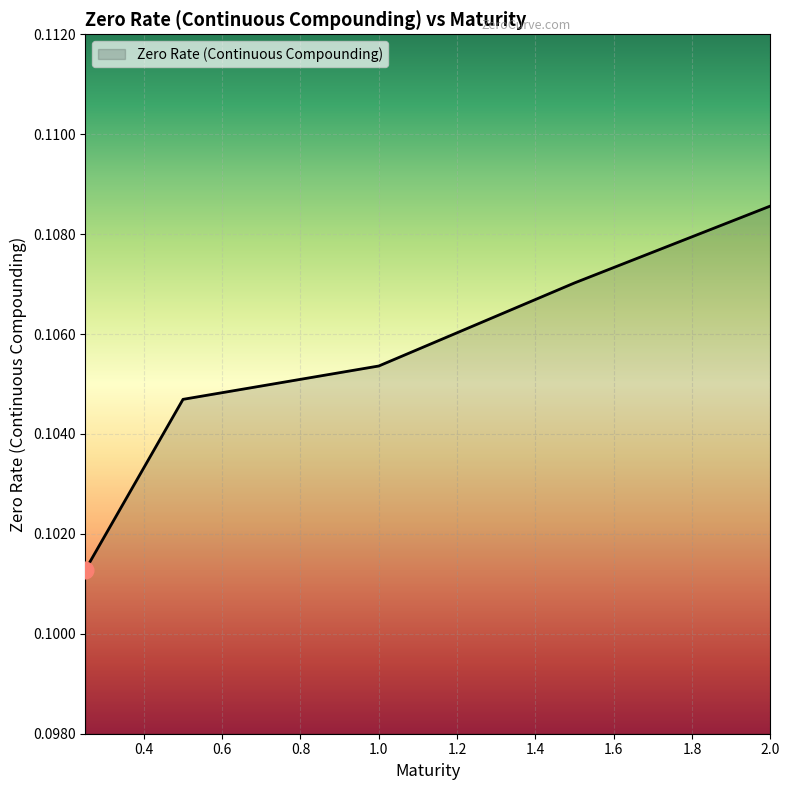

Count the values in the range 0 to 1.

5